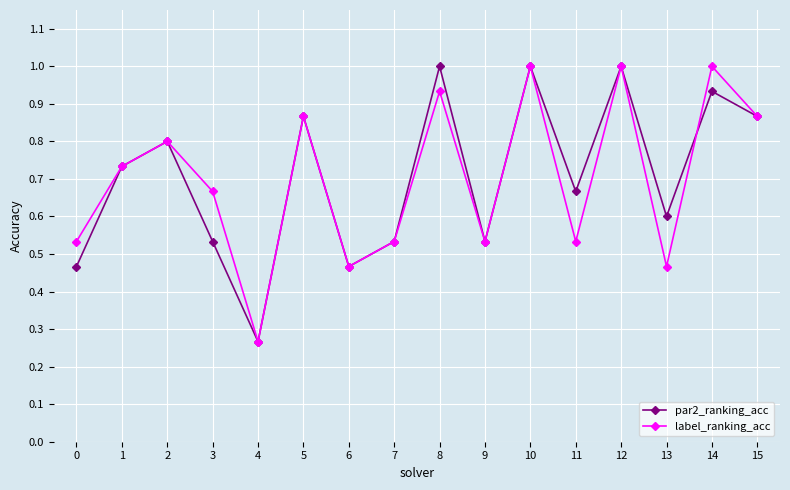

At how many categories does at least one series exceed 0?

16